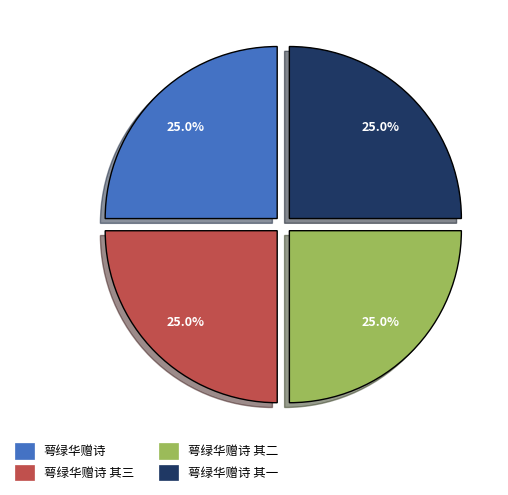

Combined, what portion of the pie is 萼绿华赠诗 and 萼绿华赠诗 其一?

50.0%